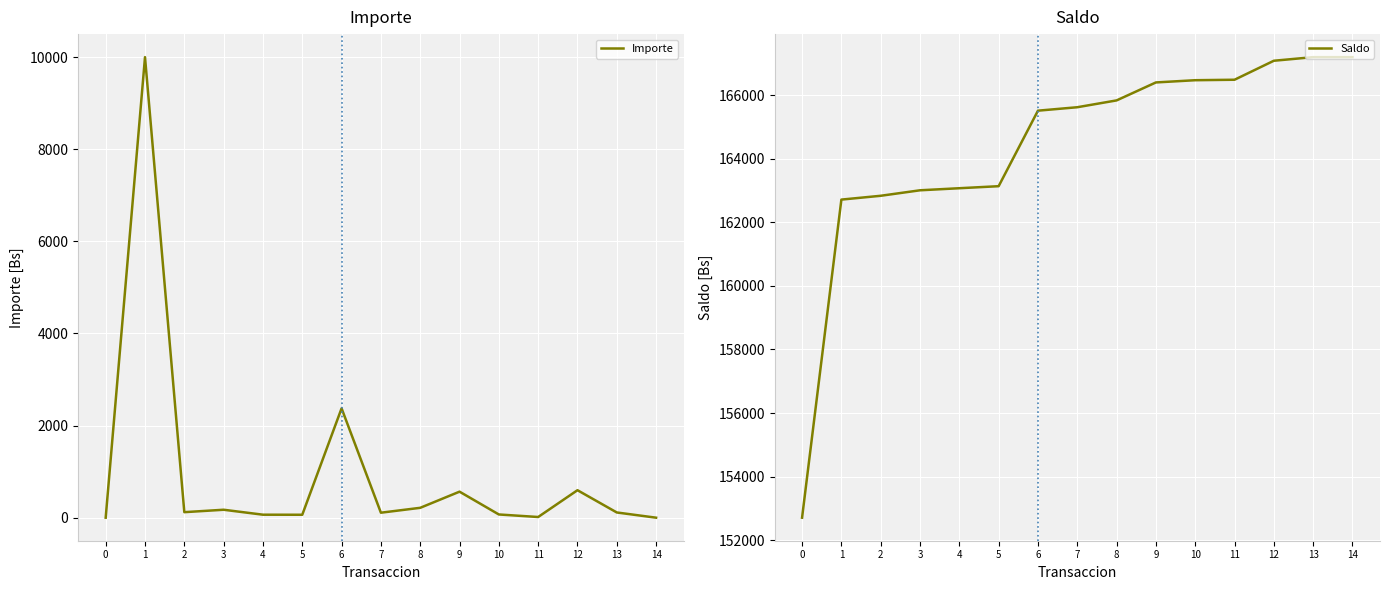

Rank the series by their maximum value, from highest to lowest.

Saldo, Importe